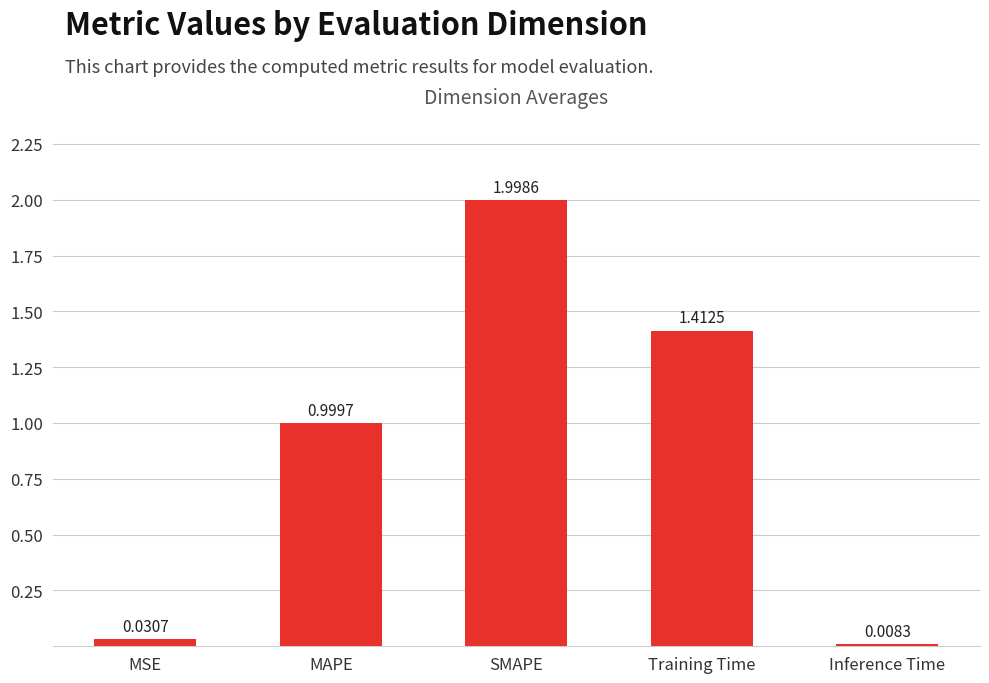

True or false: the data shows 1.6 at MAPE.

False